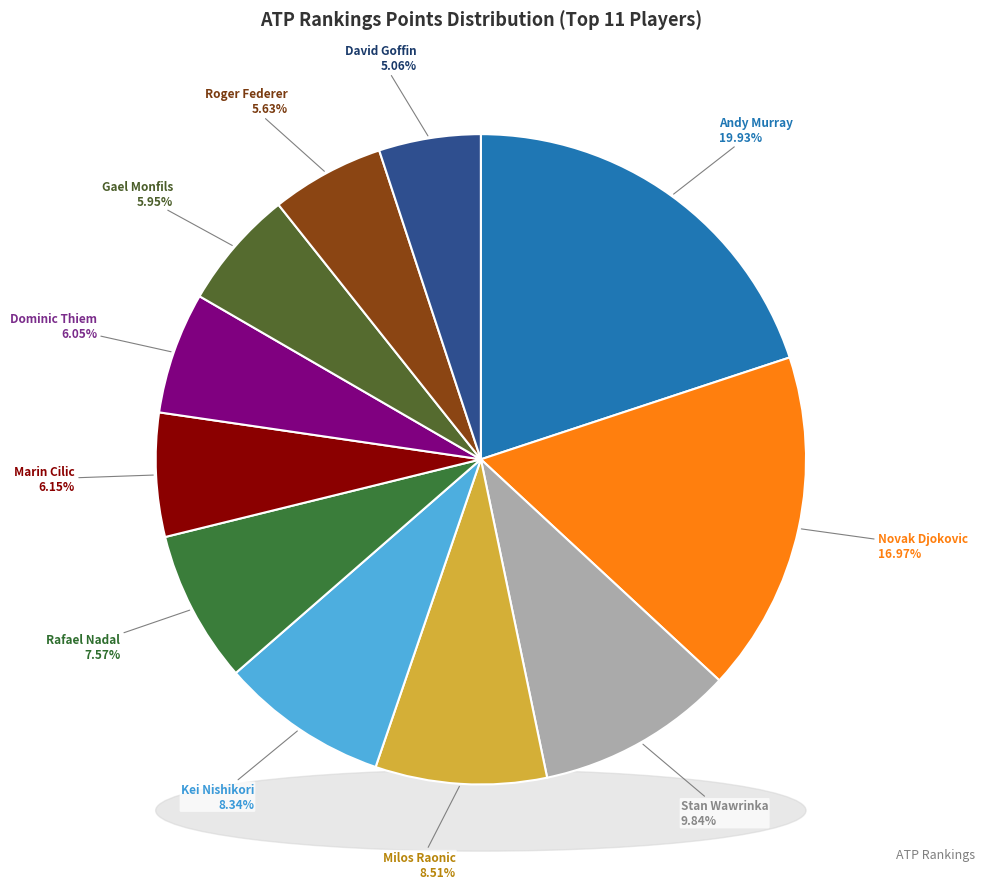

How many slices are in this pie chart?

11